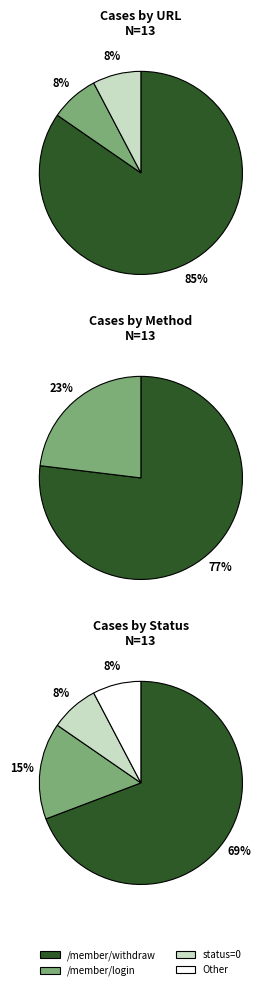

Between /member/login and Other, which is larger?

/member/login